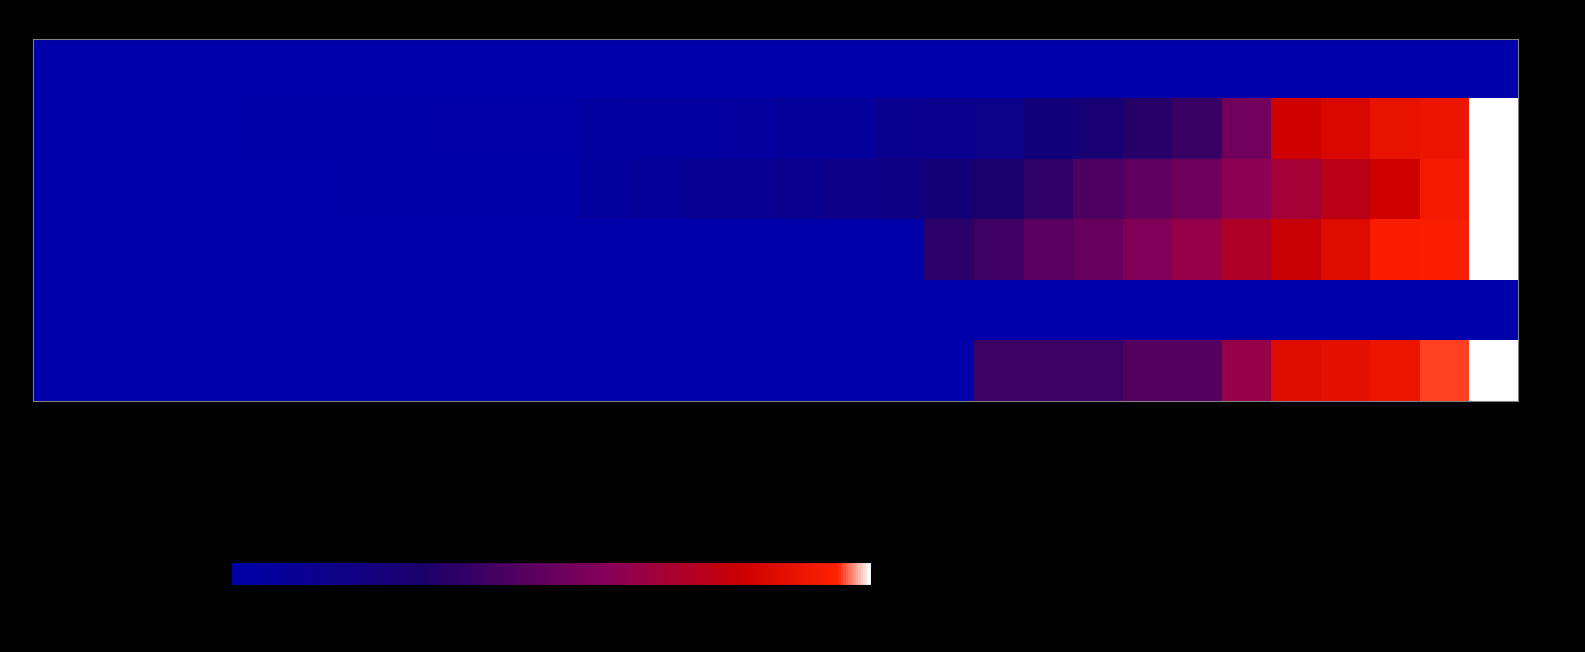

At how many categories does at least one series exceed 64?

6